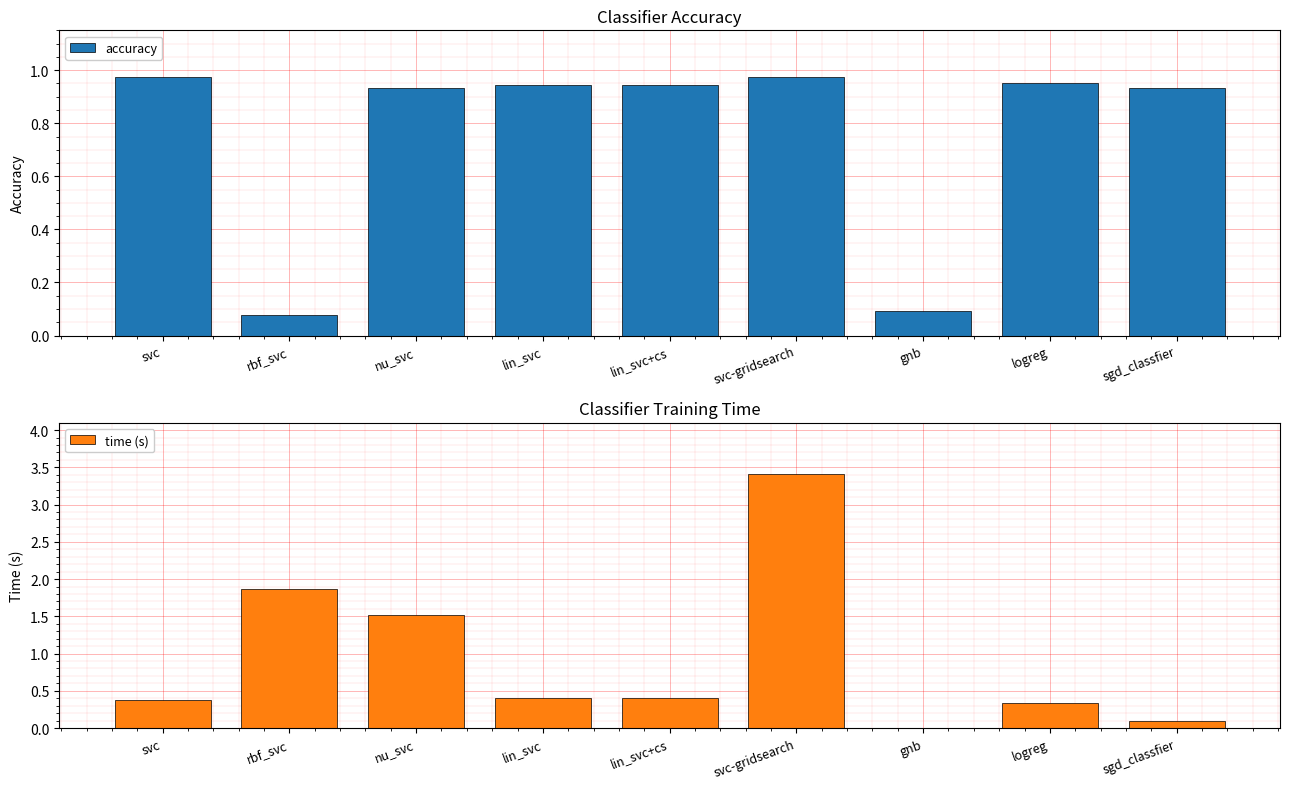

Reading right to left, what are all the values shown in this chart?

accuracy: 0.9	1.0	0.1	1.0	0.9	0.9	0.9	0.1	1.0
time (s): 0.1	0.3	0.0	3.4	0.4	0.4	1.5	1.9	0.4